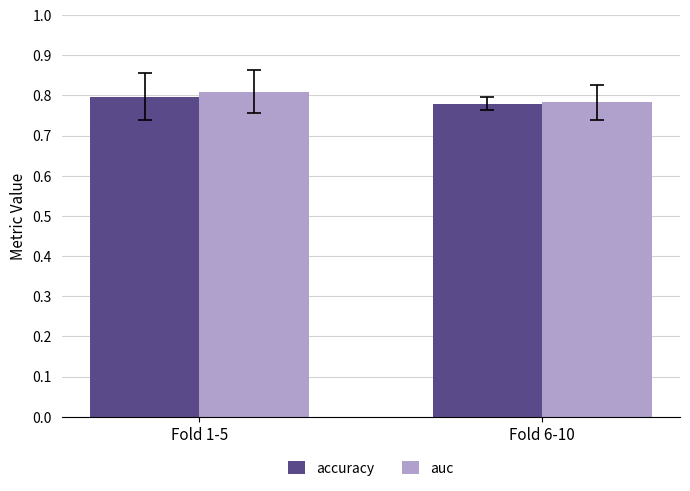

Which series changed the most between Fold 1-5 and Fold 6-10?

auc